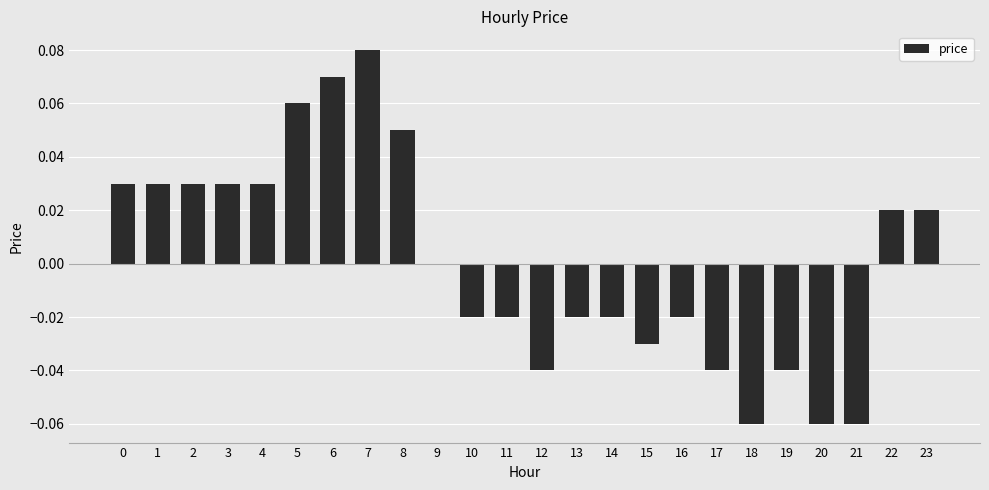

Which has a higher value, 9 or 13?

9